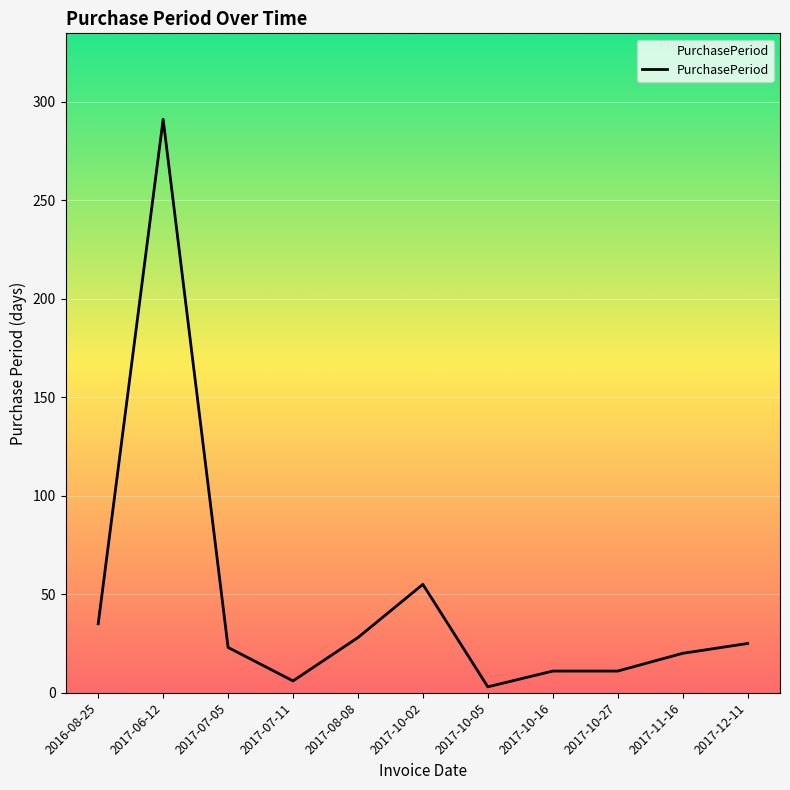

How many series are shown in this chart?

1